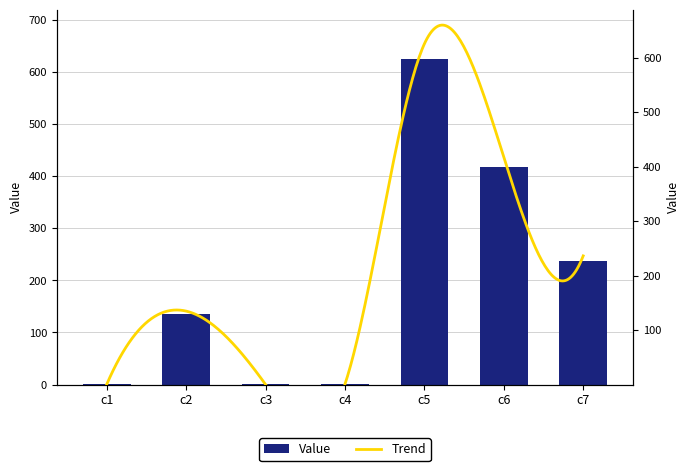

How many categories are shown in the chart?

7